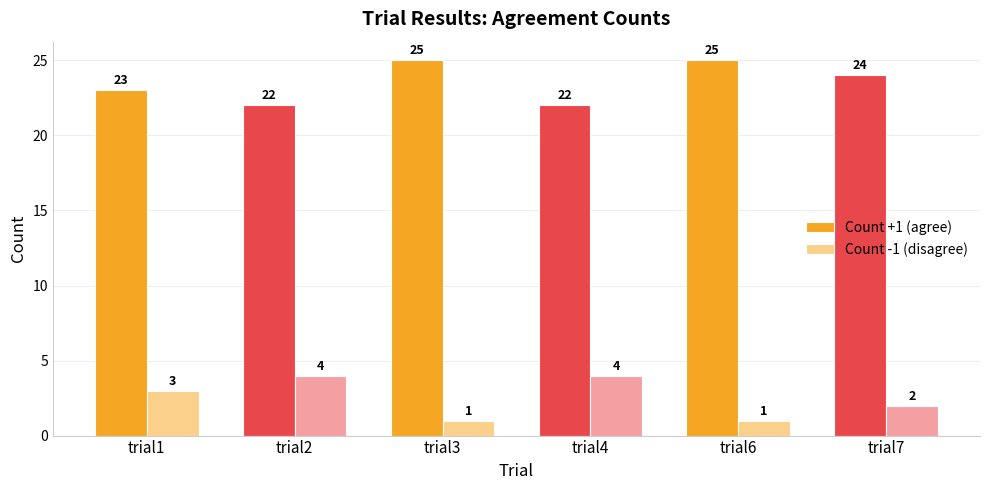

What is the value of the Count -1 (disagree) bar at the 1st from the left?

3